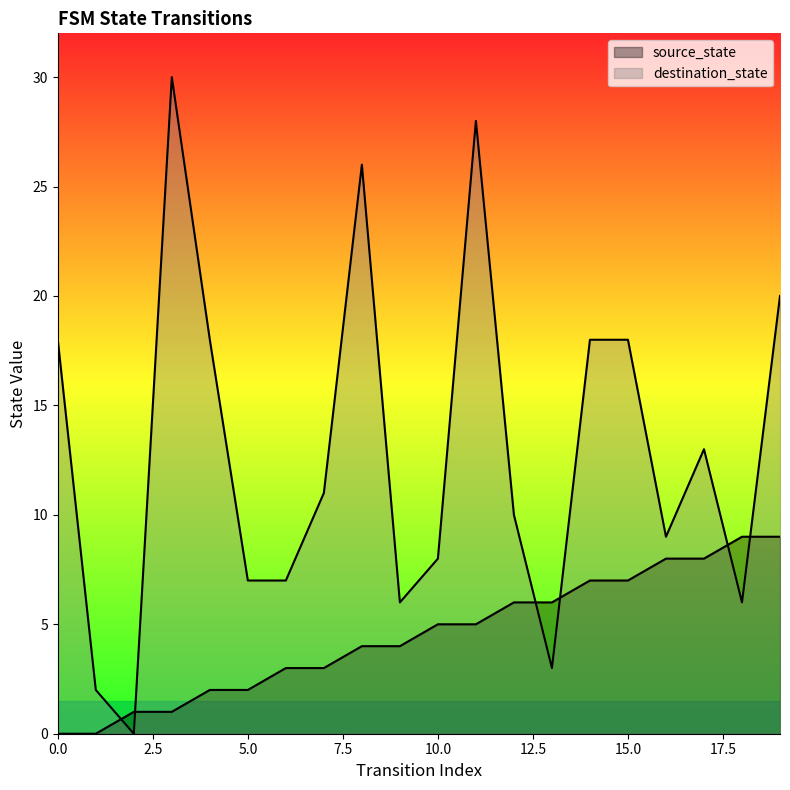

After their last crossing, which series has the higher values: destination_state or source_state?

destination_state